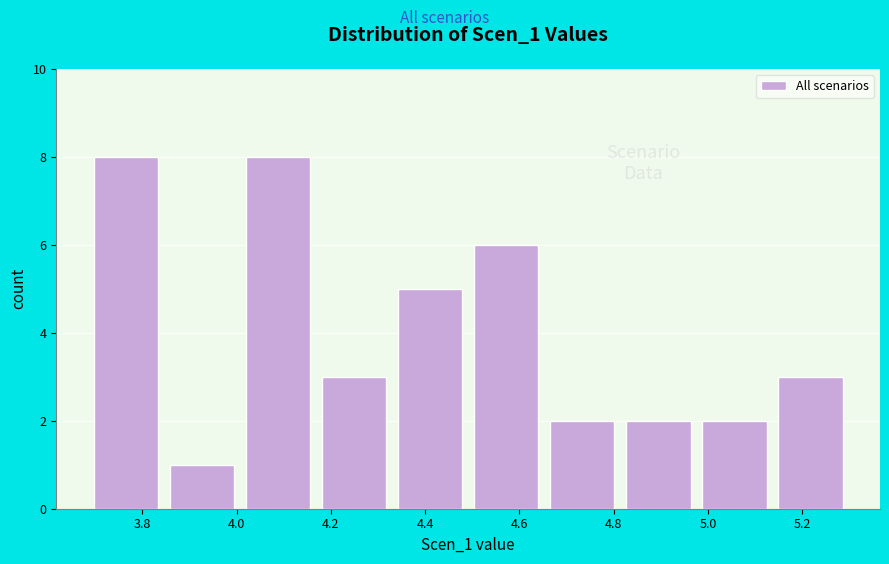

Reading left to right, list every bar in this chart as the range it spans on the x-axis followed by its height. Neither the bar edges nor the heights are printed on the chart, so give them approximately, as read against the axes.

3.70 to 3.86: 8
3.86 to 4.02: 1
4.02 to 4.18: 8
4.18 to 4.34: 3
4.34 to 4.50: 5
4.50 to 4.66: 6
4.66 to 4.82: 2
4.82 to 4.98: 2
4.98 to 5.14: 2
5.14 to 5.32: 3